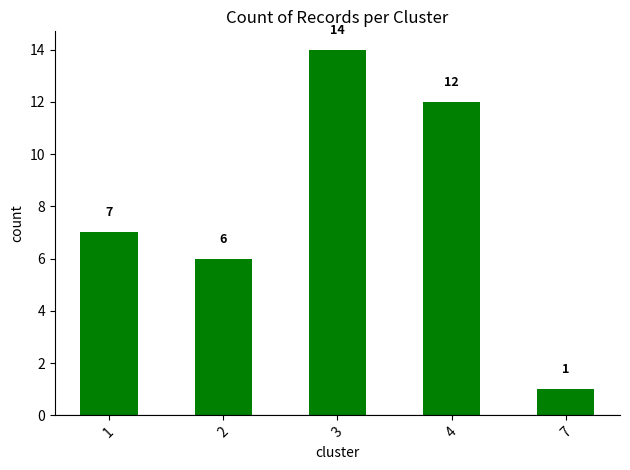

Where is the data nearest to the value 7?

1